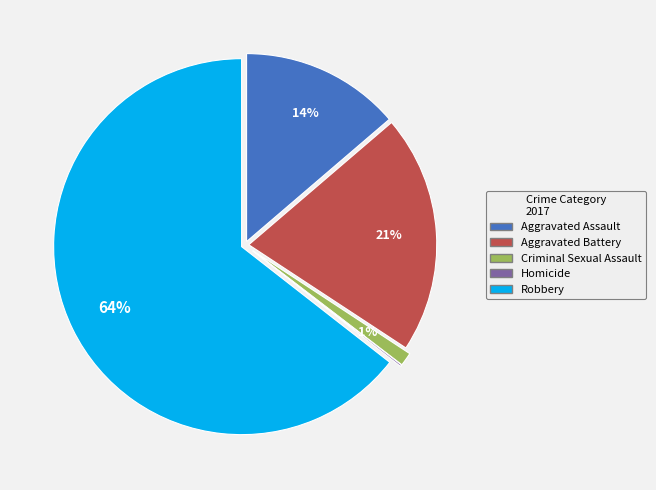

To the nearest percent, what is the difference between the Robbery and Criminal Sexual Assault slice percentages?

63%